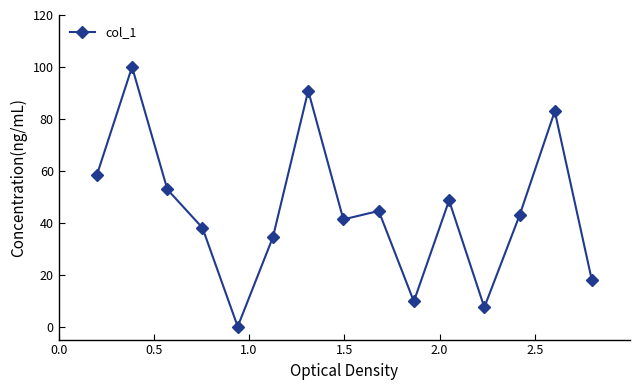

True or false: the data has more than 2 interior local peaks.

True